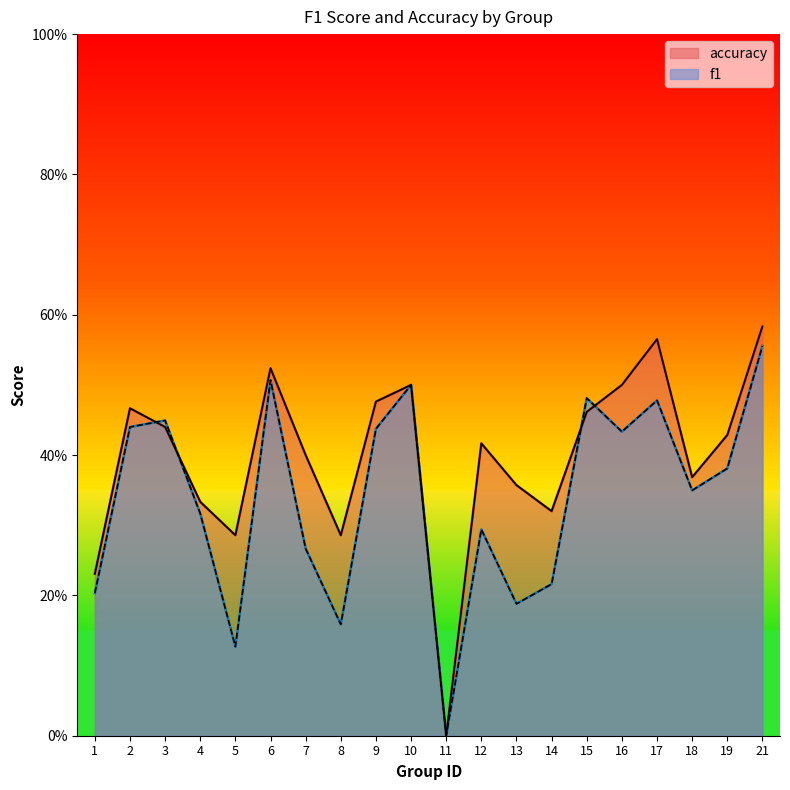

What are all the series names shown in the legend?

accuracy, f1